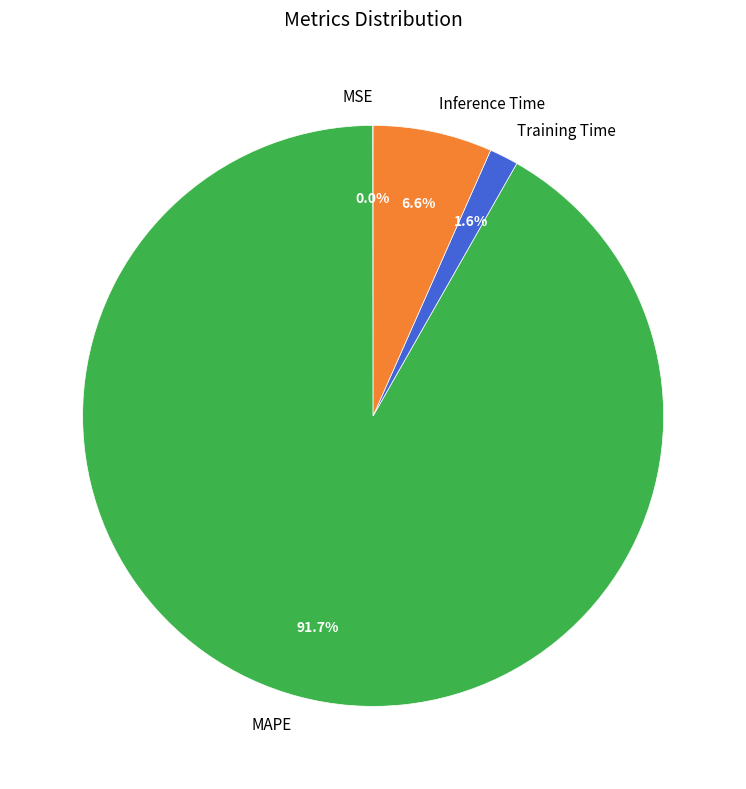

Does Training Time account for over 50% of the chart?

No